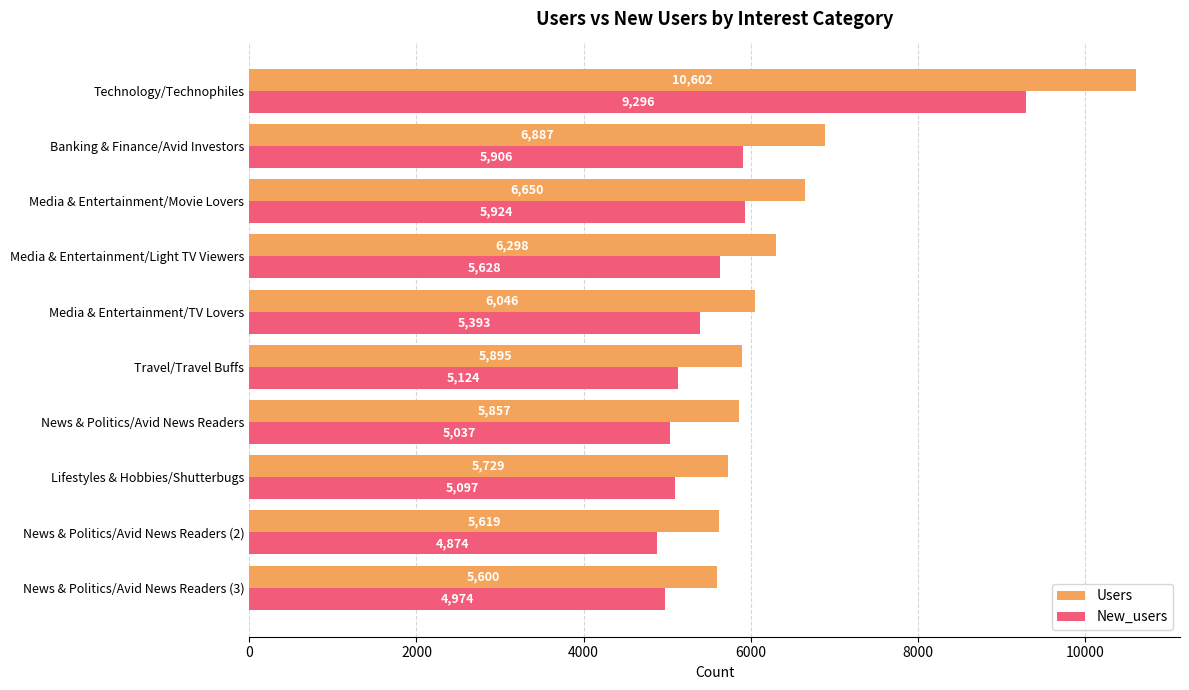

At which label is Users closest to 8101?

Banking & Finance/Avid Investors